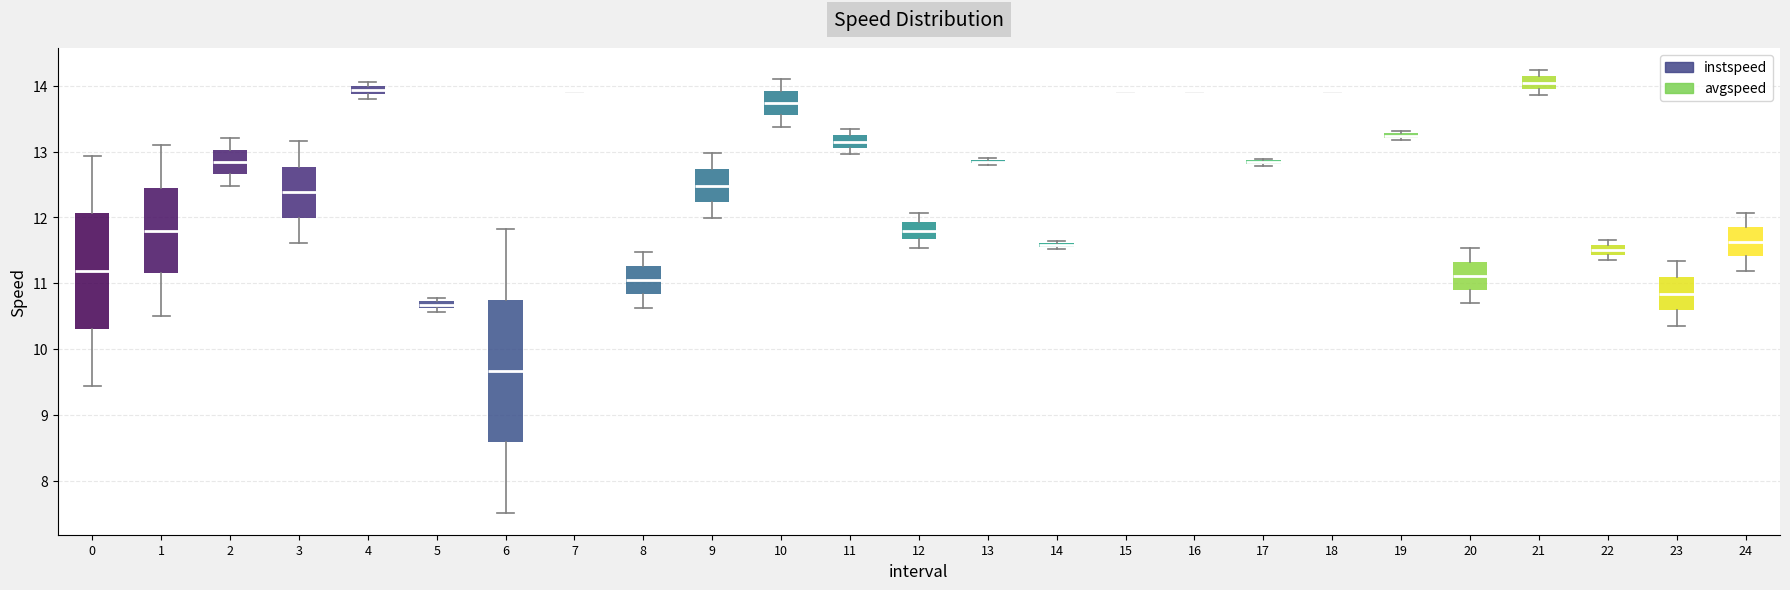

Where is the upper edge of the box at x = 22 on the y-axis? The values are not printed on the chart, so give them approximately, as read against the axis.

11.6